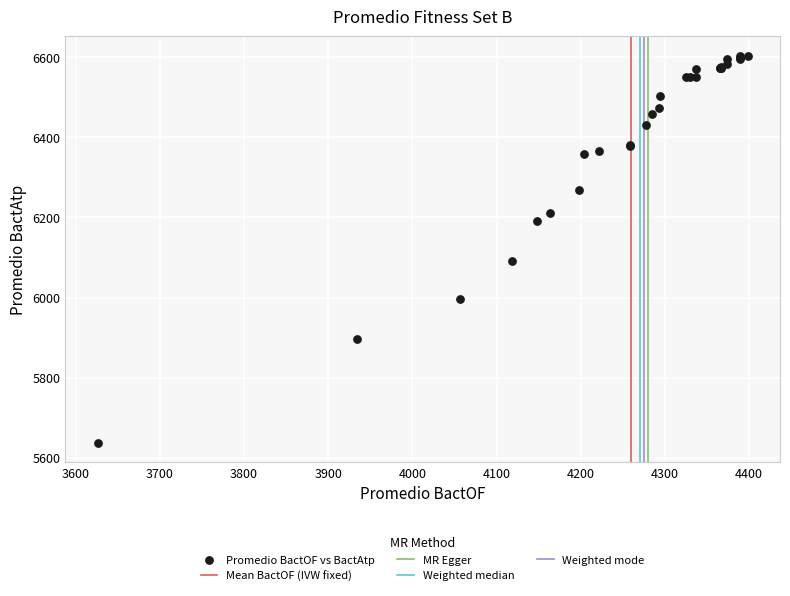

What Y value in the scatter plot is closest to 6120?

6091.8